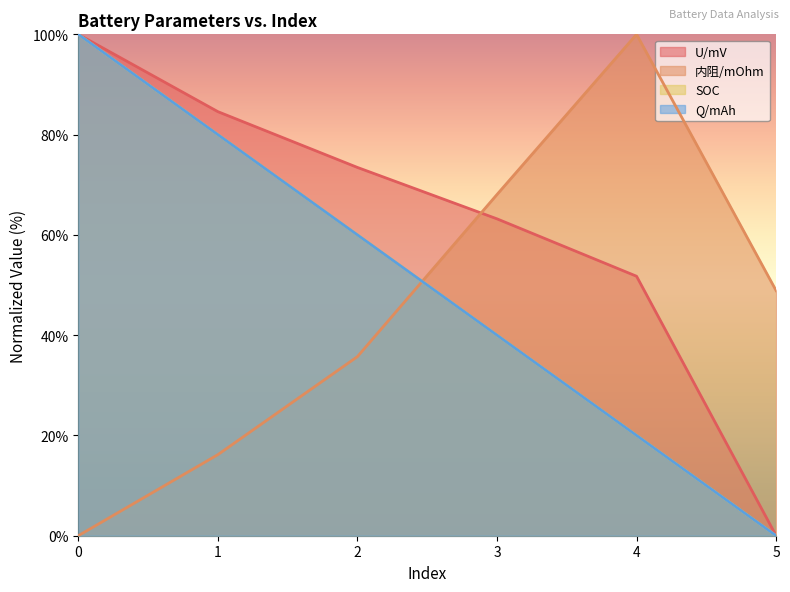

What is the sum of the SOC values at 5 and 4?

20.0